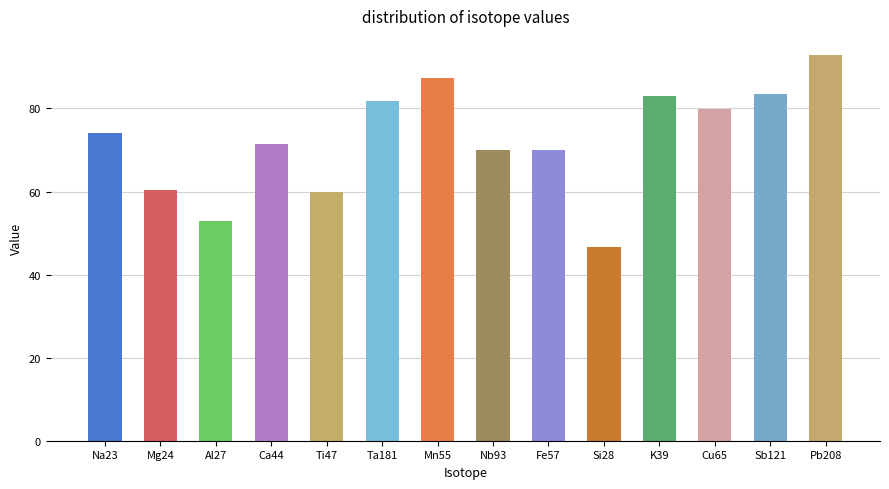

What is the average value?

72.4